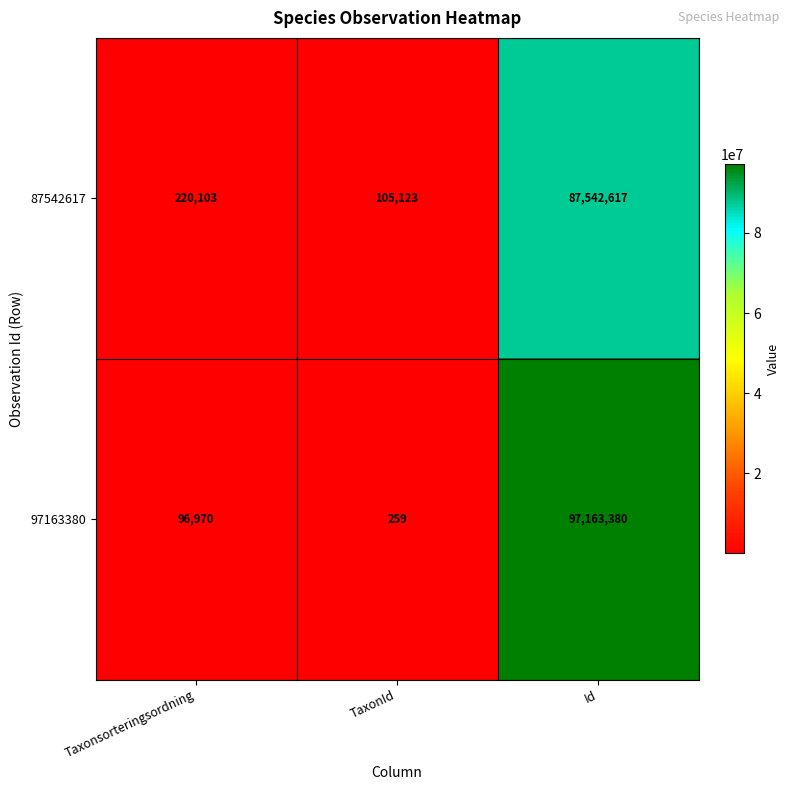

List the series in order of their overall mean, highest first.

97163380, 87542617